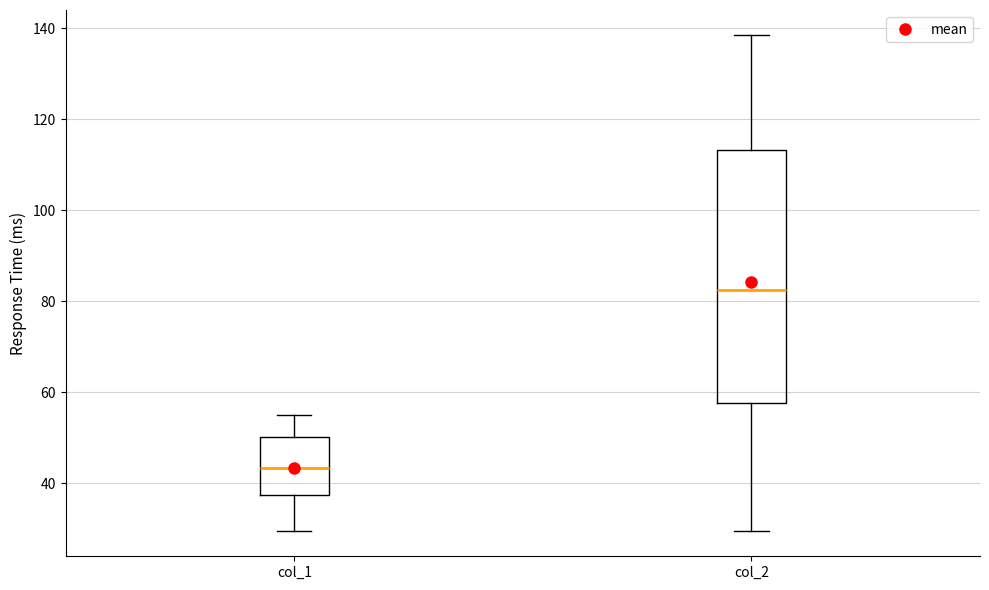

Where is the upper edge of the box for col_2 on the y-axis? The values are not printed on the chart, so give them approximately, as read against the axis.

114